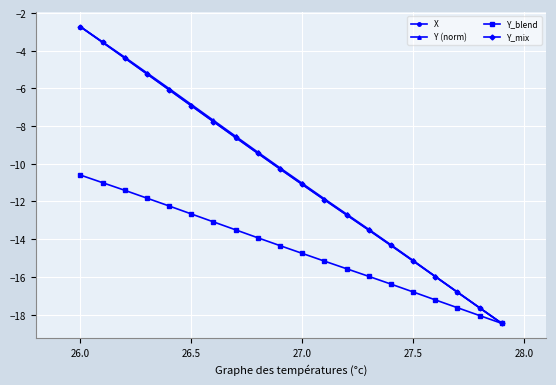

What is the value of the Y (norm) point at the 10th from the left?

-10.2